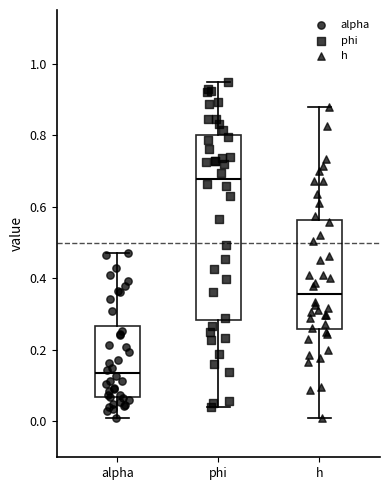

Which box's median line is the highest?

phi